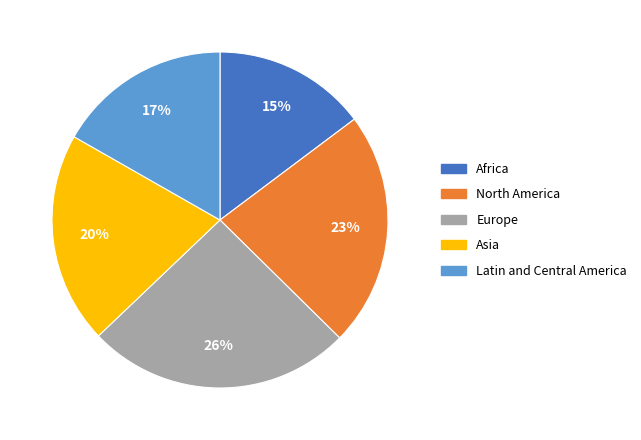

To the nearest percent, what is the average slice percentage?

20%